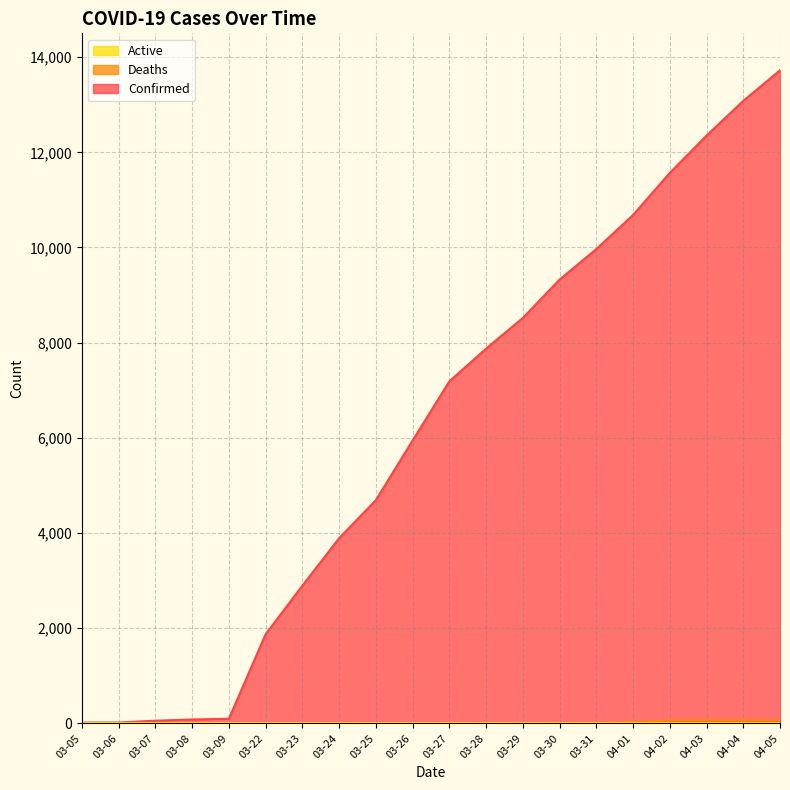

Where is Confirmed nearest to the value 6870?

03-27